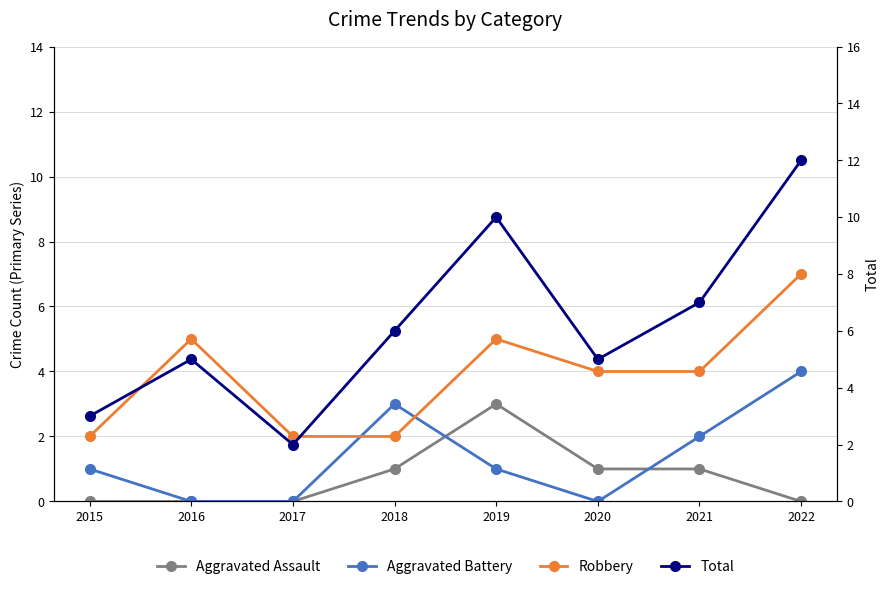

What are all the series names shown in the legend?

Aggravated Assault, Aggravated Battery, Robbery, Total